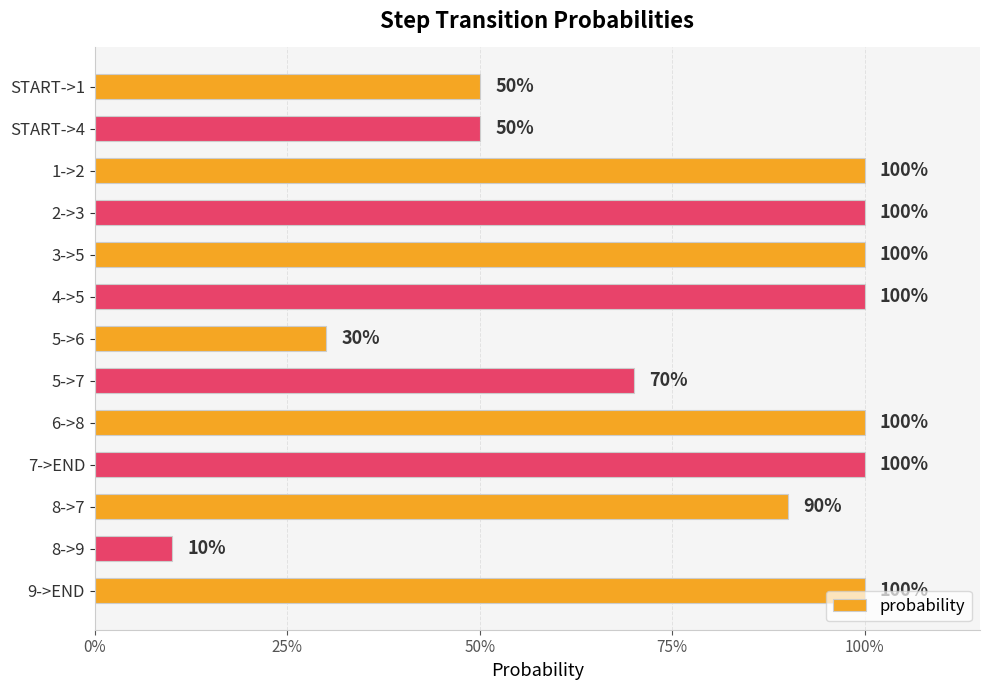

Does the chart contain any negative values?

No